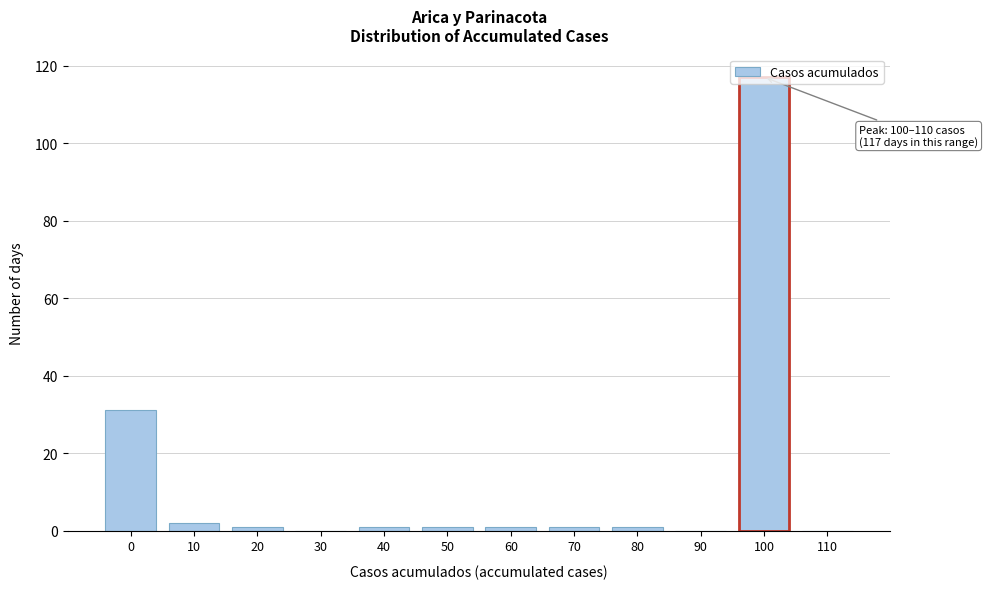

Is it true that the value at 30 is 0?

True